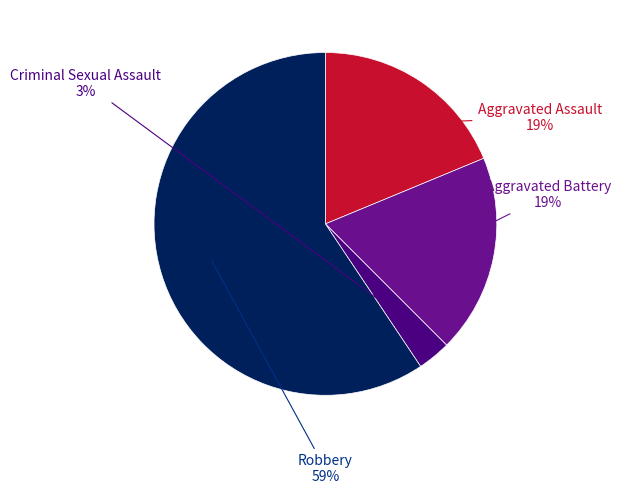

How many slices are in this pie chart?

4